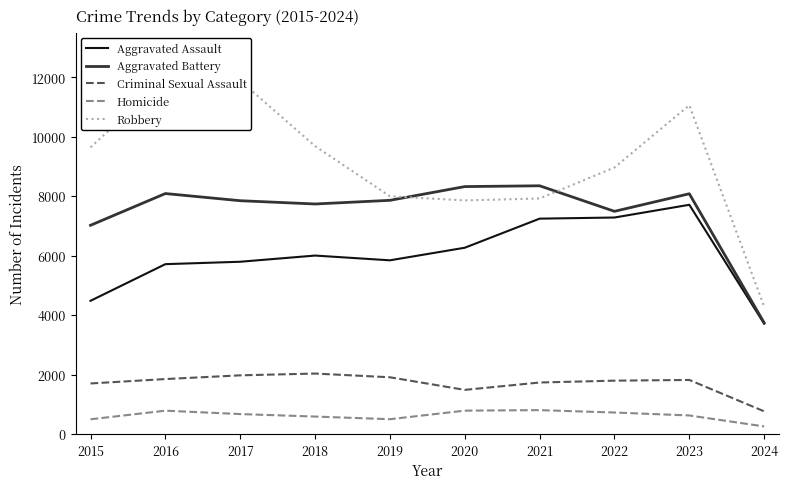

How many interior local valleys does the Criminal Sexual Assault series have?

1